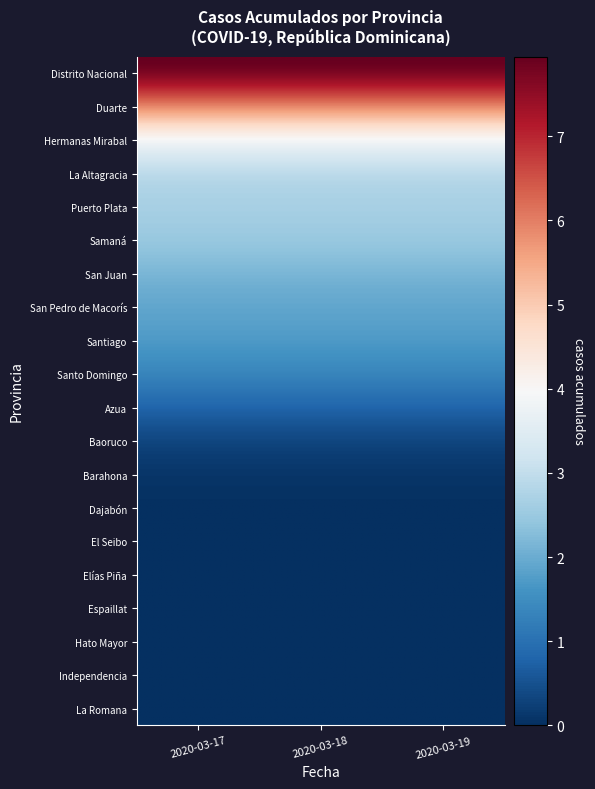

Which series has the largest total across all categories?

Distrito Nacional